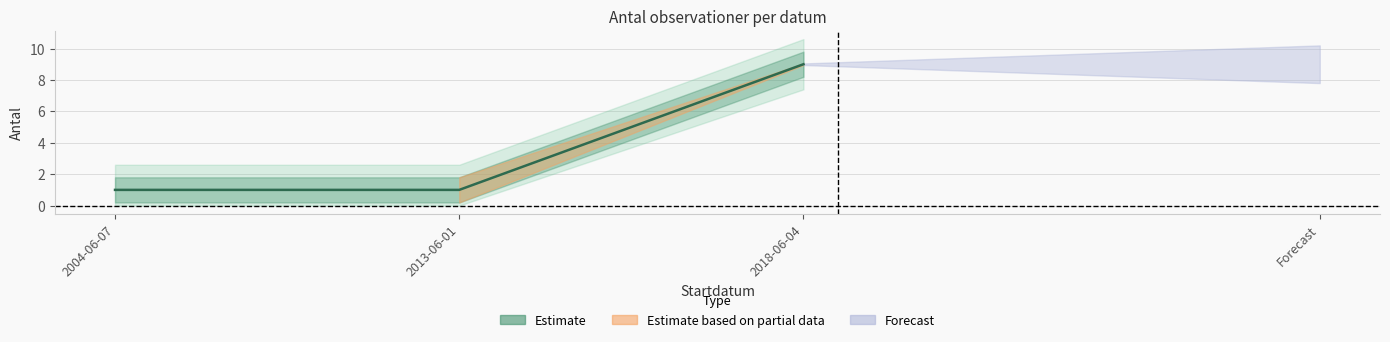

Is it true that the value at 2004-06-07 is 1?

True